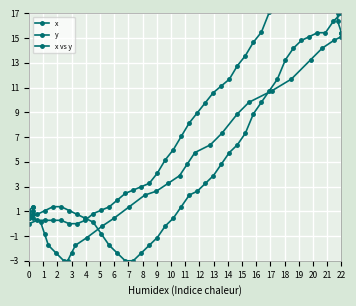

Reading right to left, list all the values displayed in this chart.

x: 21.7	21.7	22.0	22.0	22.0	21.5	20.6	19.8	18.5	17.1	15.5	14.7	13.6	12.8	11.7	11.1	10.6	9.8	9.0	8.1	7.1	6.0	5.2	4.1	3.3	3.0	2.7	2.4	1.9	1.4	1.1	0.8	0.3	0.0	0.0	0.3	0.3	0.3	0.3	0.0
y: 17.0	16.4	15.4	15.4	15.1	14.8	14.2	13.2	11.7	10.8	9.8	8.9	7.3	6.4	5.8	4.8	3.9	3.2	2.6	2.3	1.4	0.4	-0.2	-1.1	-1.8	-2.4	-3.0	-3.0	-2.4	-1.8	-0.8	0.1	0.4	0.8	1.1	1.4	1.4	1.1	0.8	0.4
x vs y: 17.0	16.4	15.4	15.4	15.1	14.8	14.2	13.2	11.7	10.8	9.8	8.9	7.3	6.4	5.8	4.8	3.9	3.2	2.6	2.3	1.4	0.4	-0.2	-1.1	-1.8	-2.4	-3.0	-3.0	-2.4	-1.8	-0.8	0.1	0.4	0.8	1.1	1.4	1.4	1.1	0.8	0.4